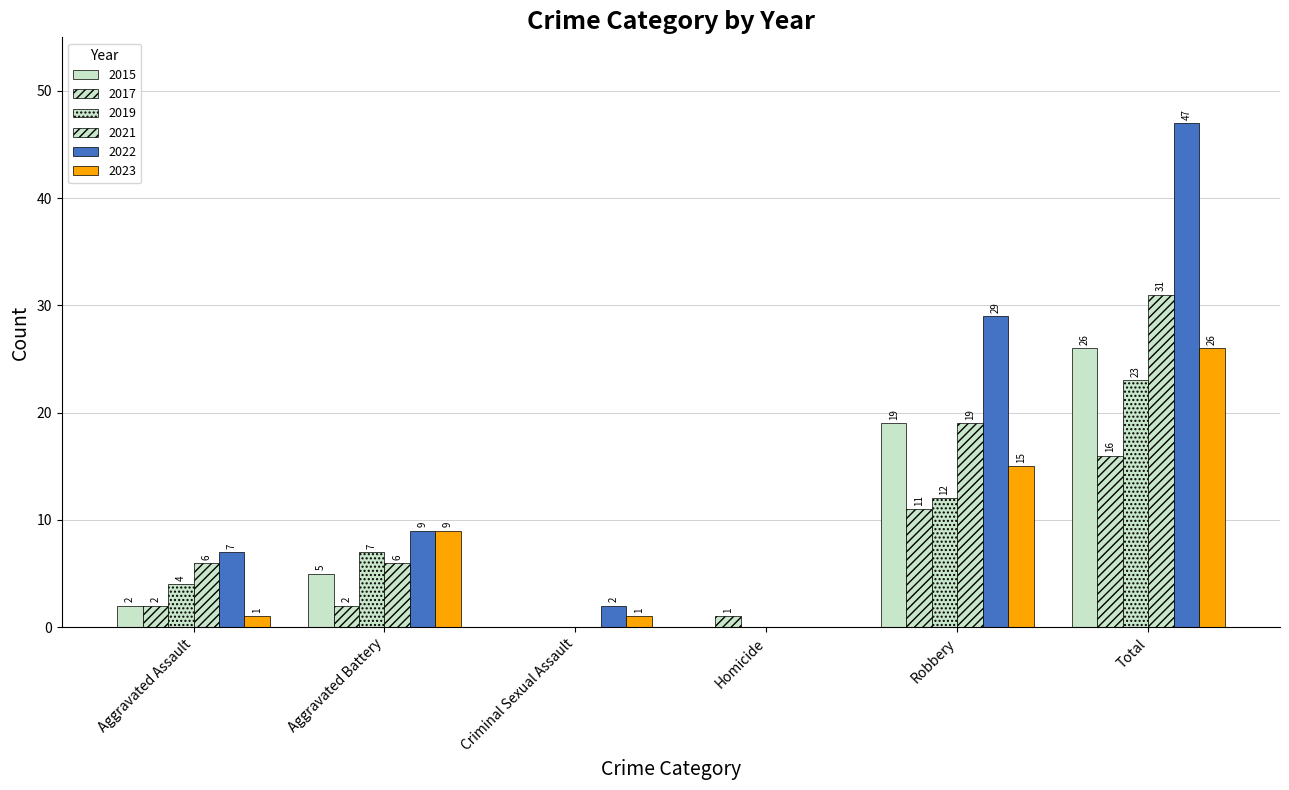

Count the 2019 values in the range 0 to 12.

5